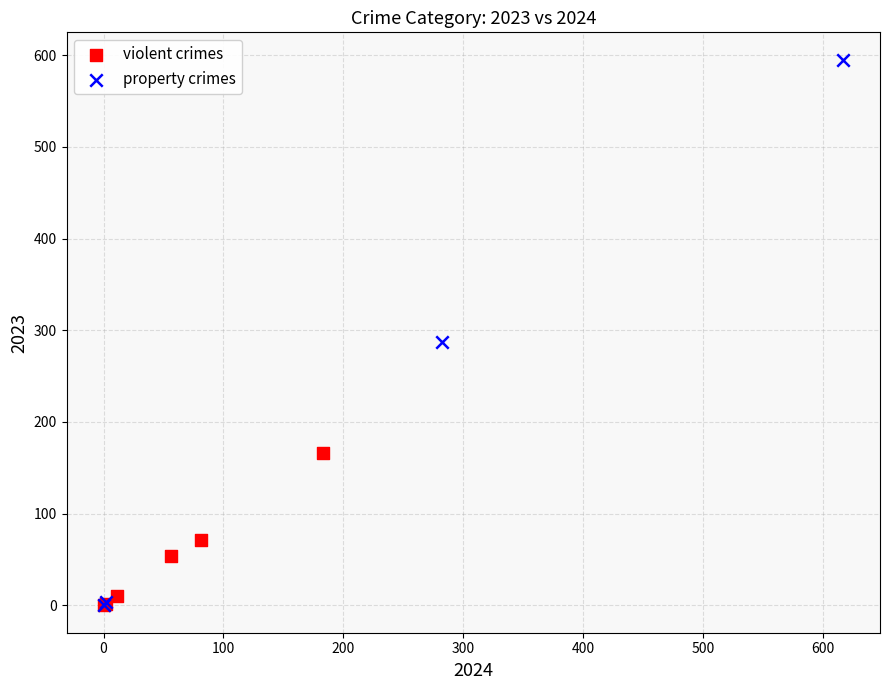

What are all the series names shown in the legend?

violent crimes, property crimes